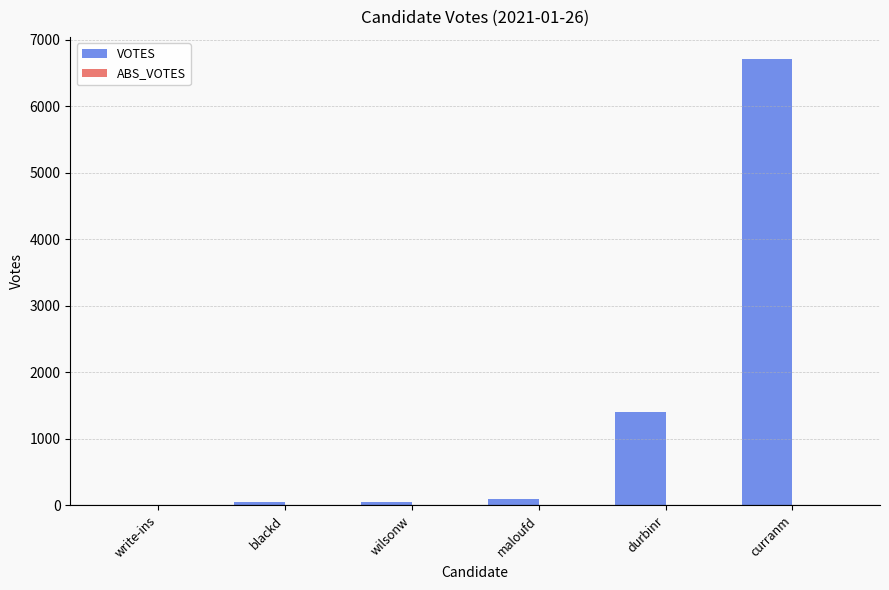

Where is the data nearest to the value 3354?

durbinr